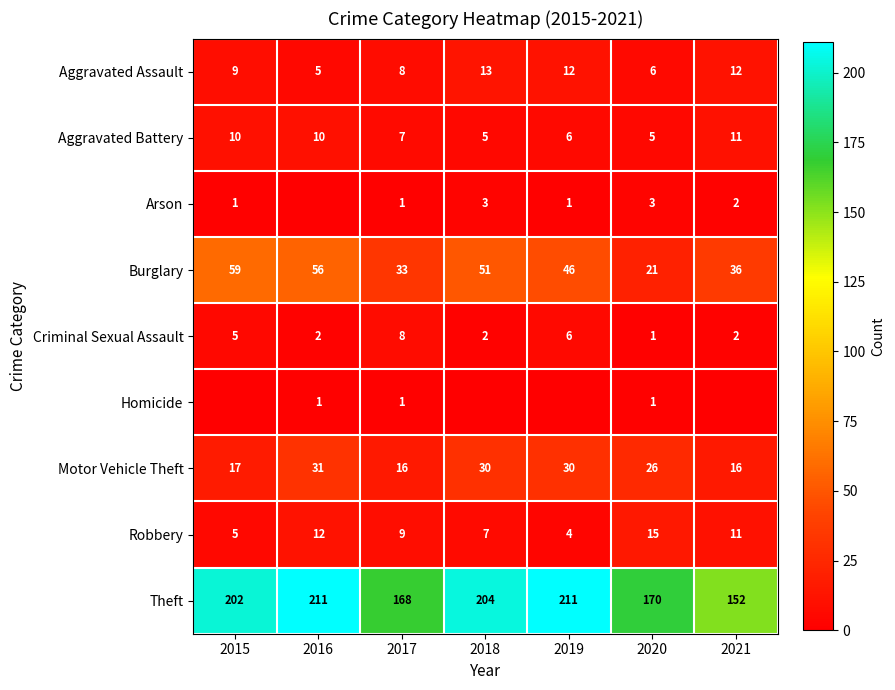

What is the highest value of the Homicide series?

1